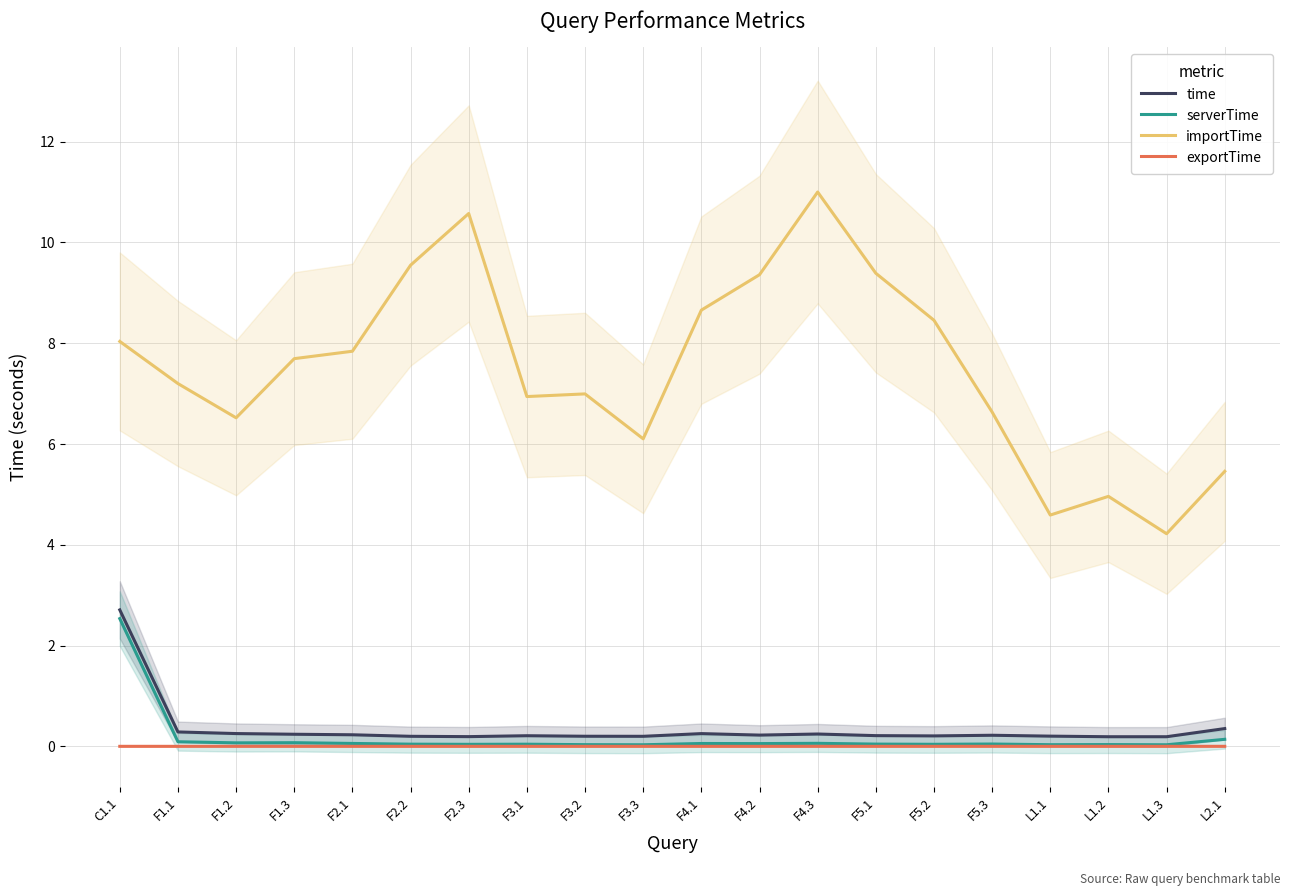

True or false: serverTime and time intersect in this chart.

False